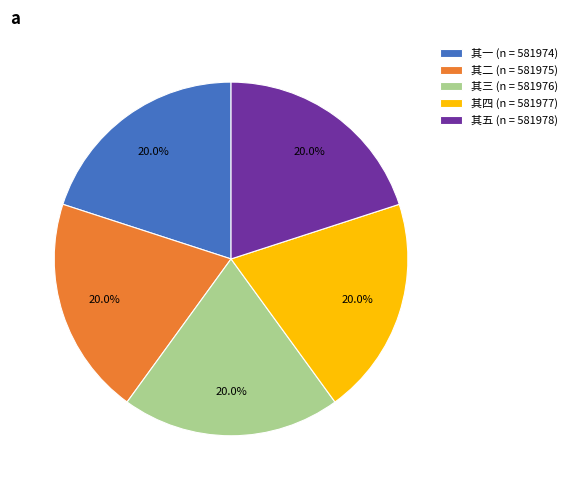

Does any single category account for the majority?

No